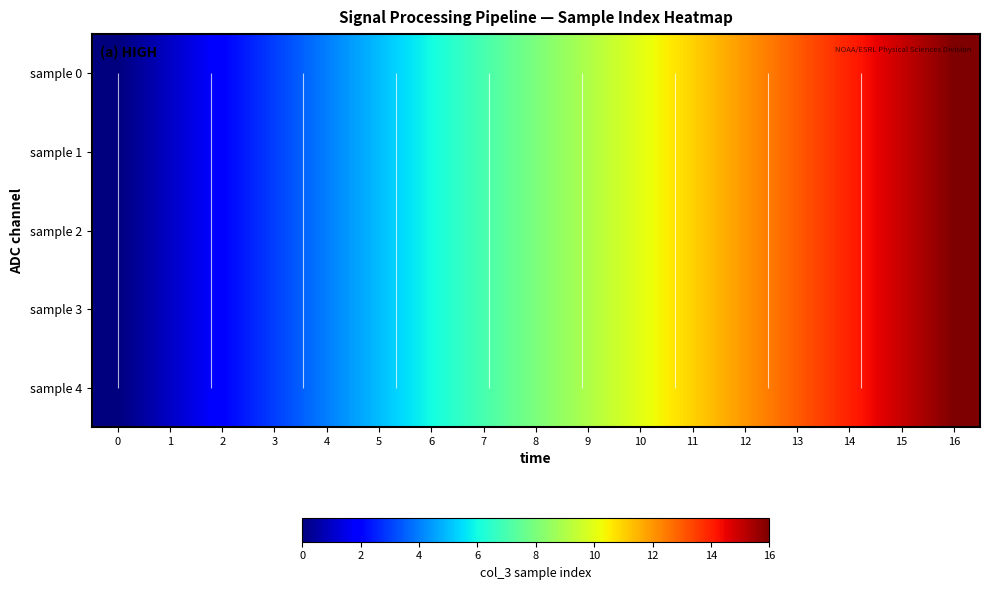

Which series has the widest spread of values?

sample 0